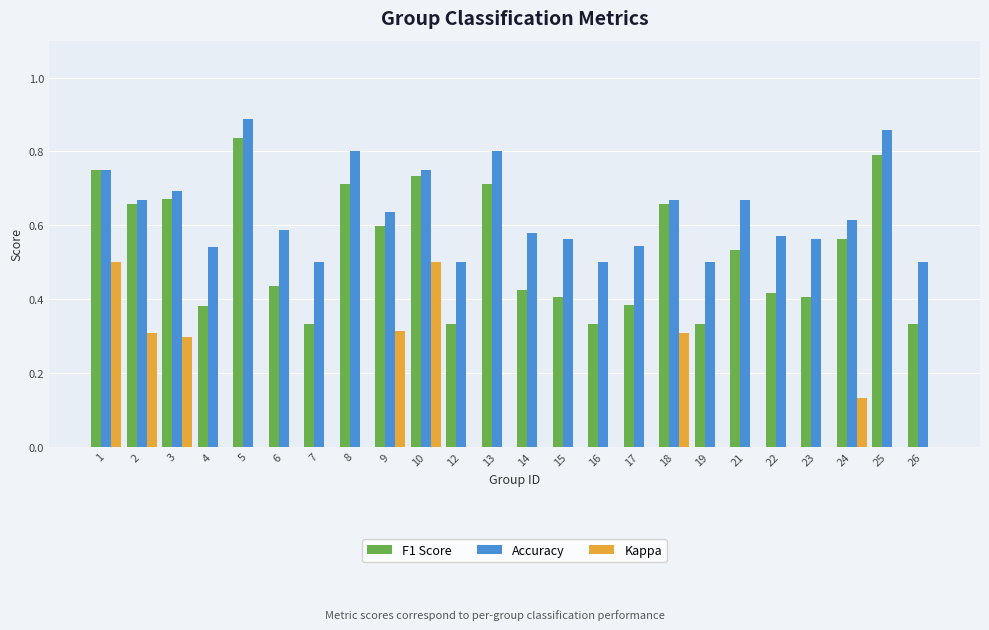

Which series has the largest total across all categories?

Accuracy